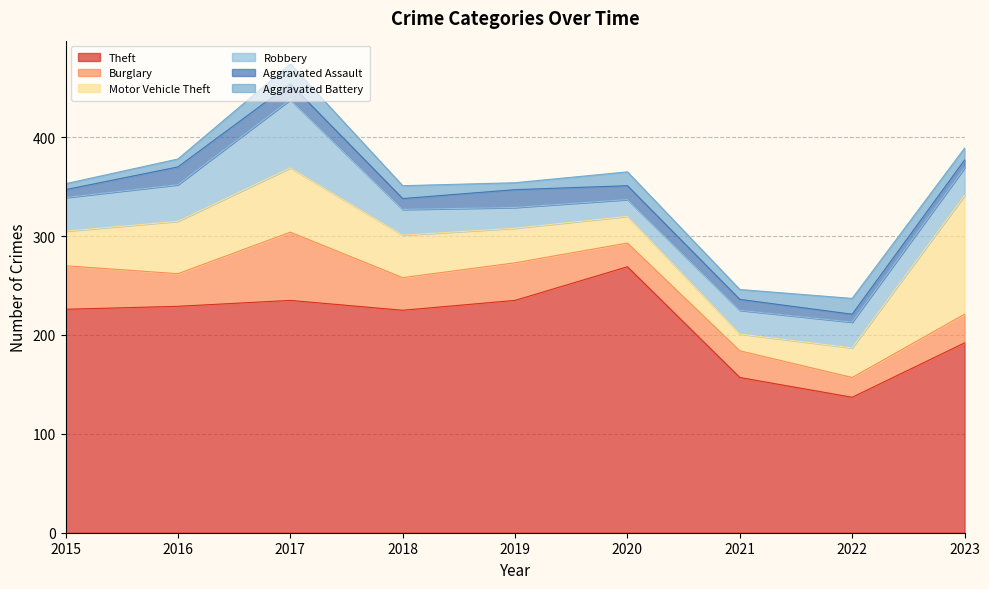

True or false: Motor Vehicle Theft and Aggravated Battery intersect in this chart.

False